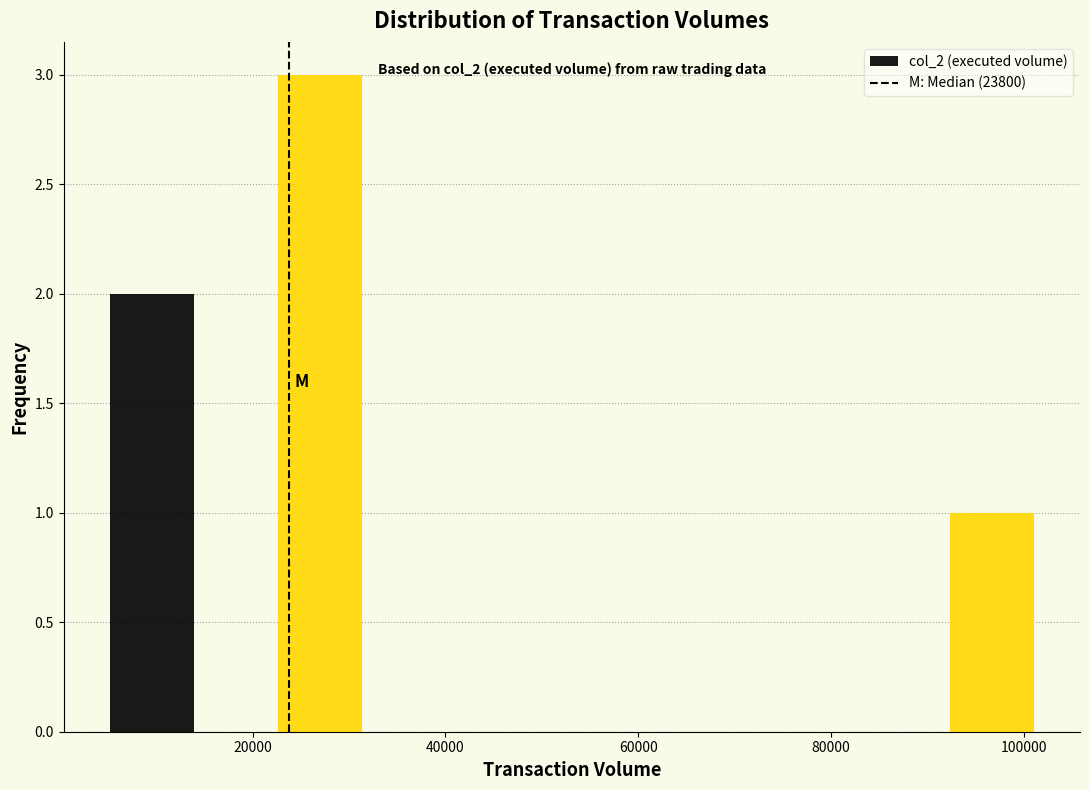

Which range on the x-axis has the tallest bar?

22000 to 32000